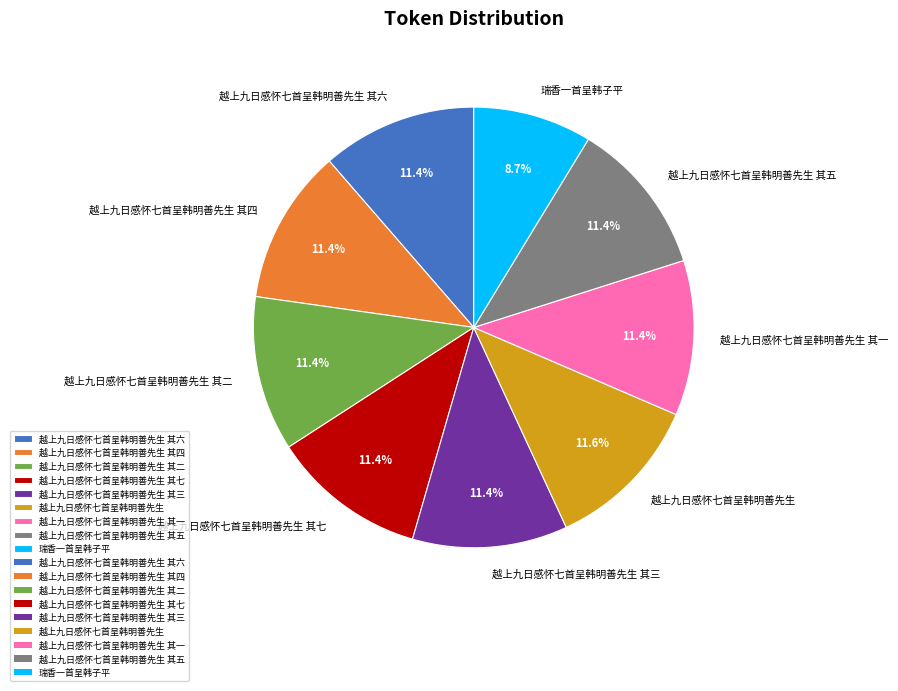

How many slices are in this pie chart?

9